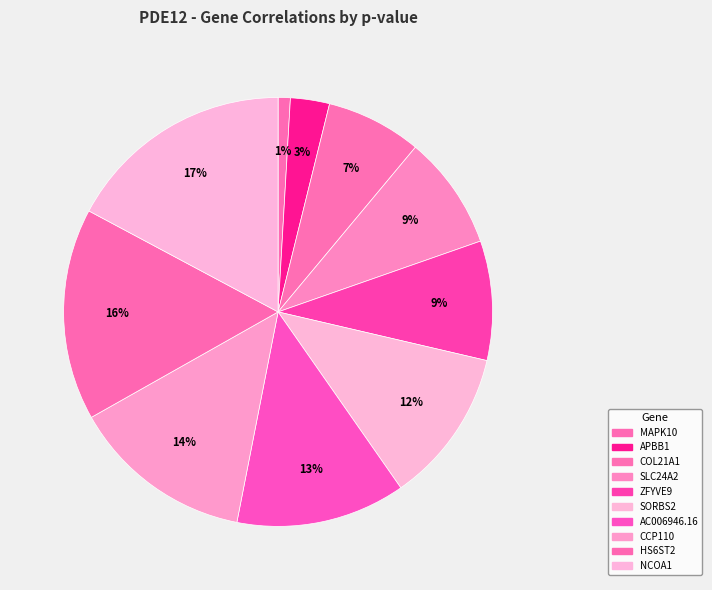

To the nearest percent, what percentage of the pie is SORBS2?

12%